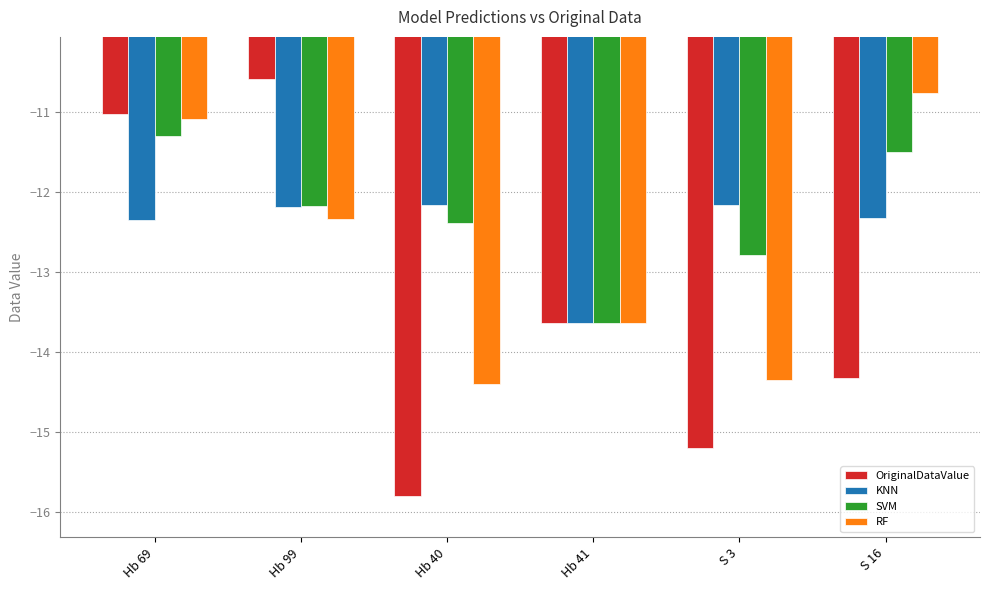

Which series has the largest total across all categories?

SVM